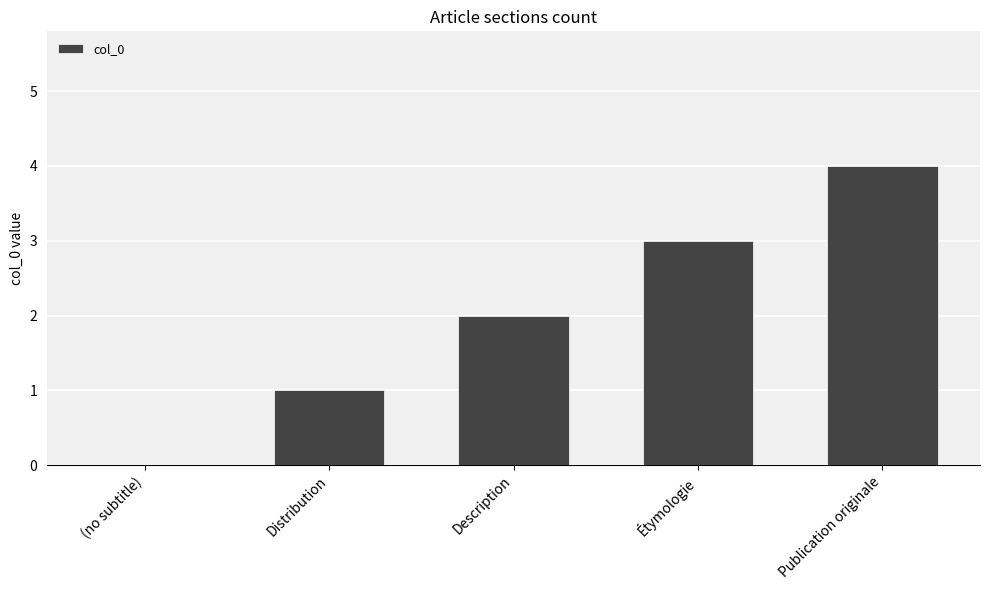

Reading left to right, transcribe all the data shown in this chart.

(no subtitle)=0	Distribution=1	Description=2	Étymologie=3	Publication originale=4